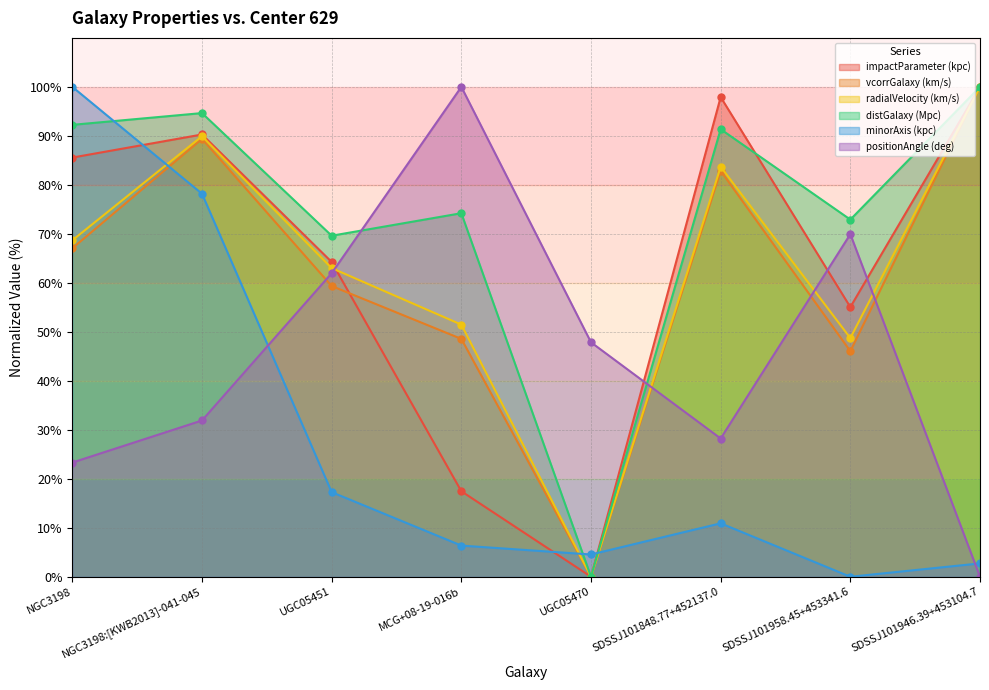

Between NGC3198:[KWB2013]-041-045 and UGC05451, which series saw the biggest shift?

minorAxis (kpc)